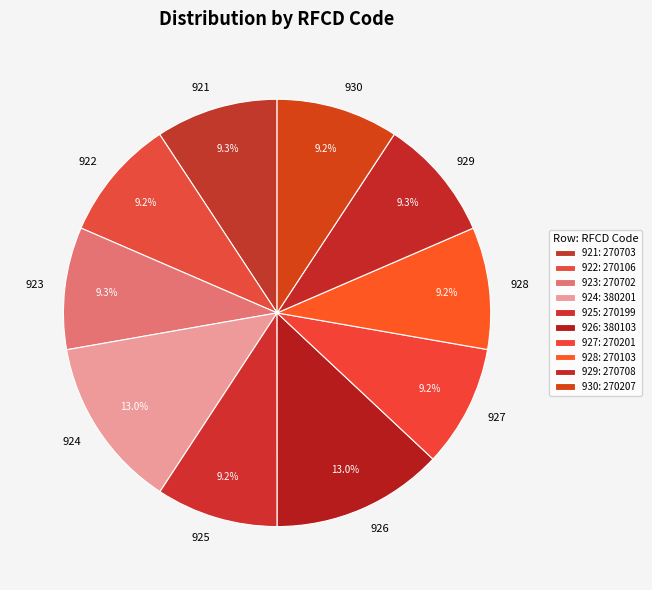

Does any single category account for the majority?

No